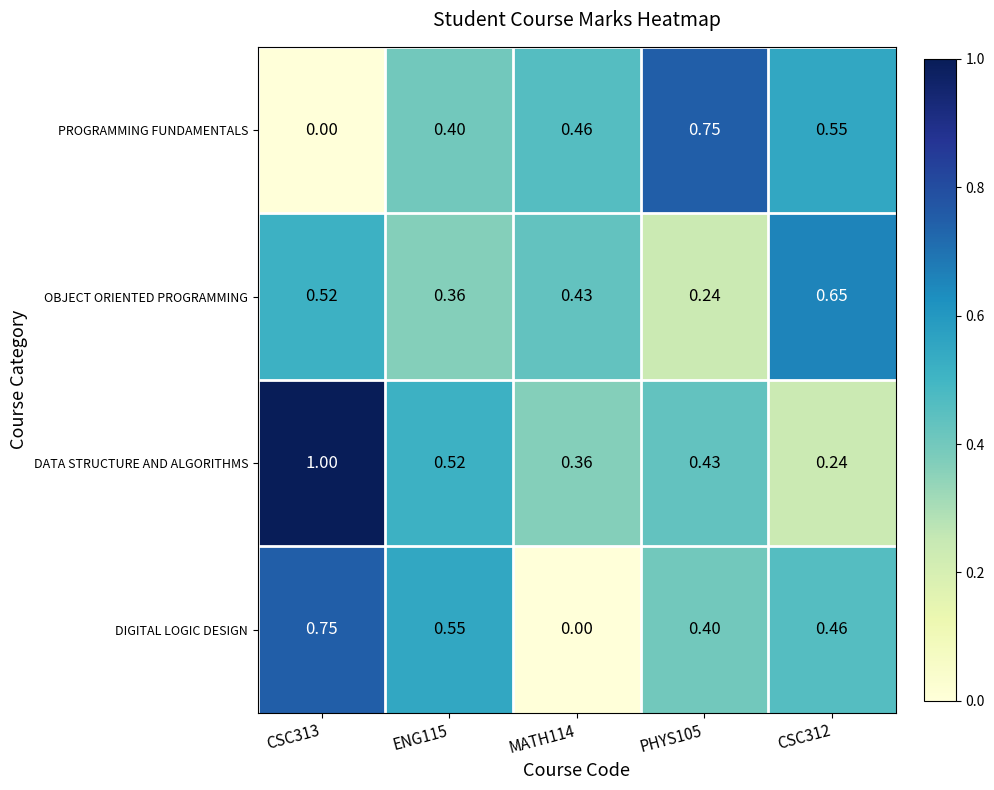

Which series changed the most between ENG115 and PHYS105?

PROGRAMMING FUNDAMENTALS